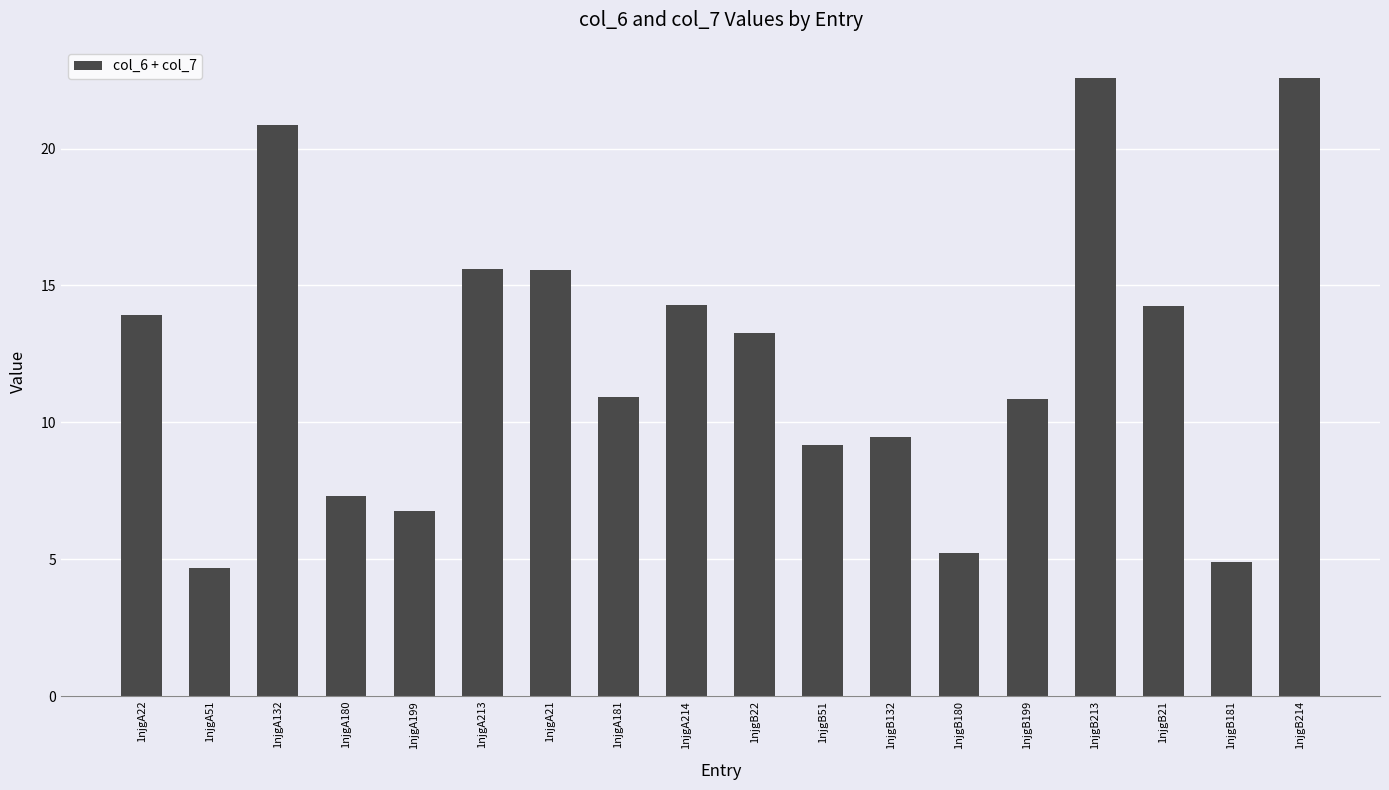

The value at 1njgA51 is 6.5. True or false?

False